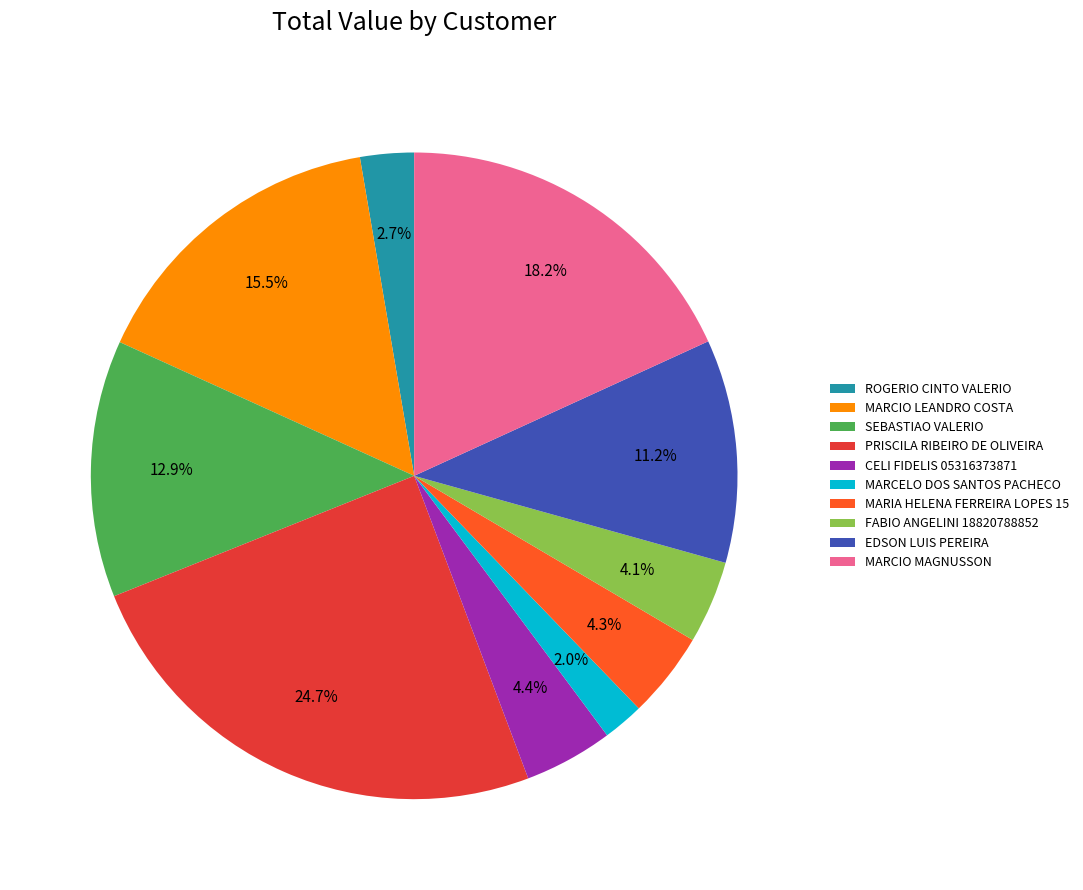

The MARCELO DOS SANTOS PACHECO slice represents 2% of the pie. True or false?

True